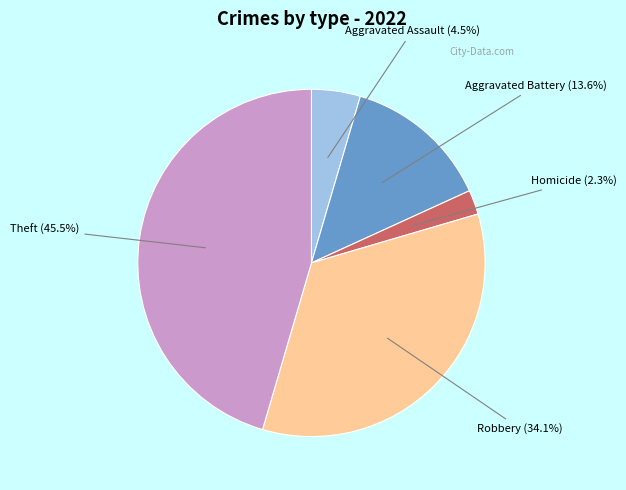

Is there any slice that represents more than half of the pie?

No